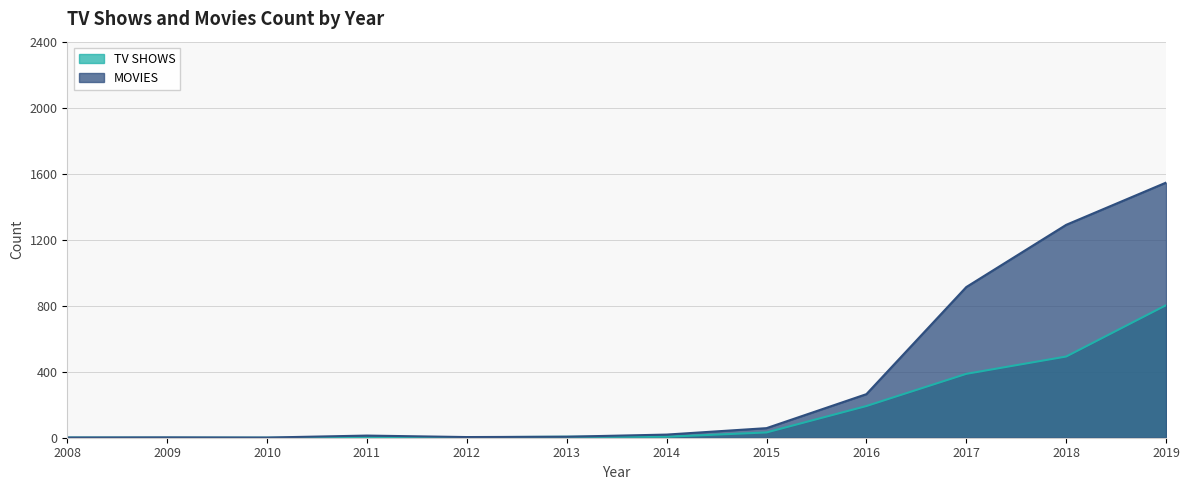

The MOVIES series shows 913 at 2017. True or false?

True